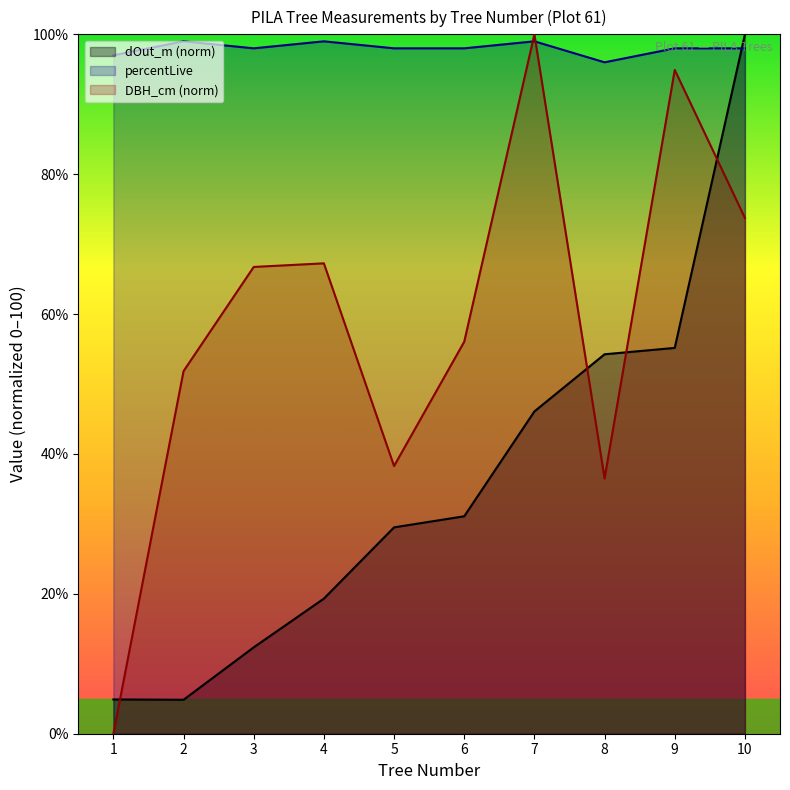

The DBH_cm (norm) series shows 100.0 at 7. True or false?

True